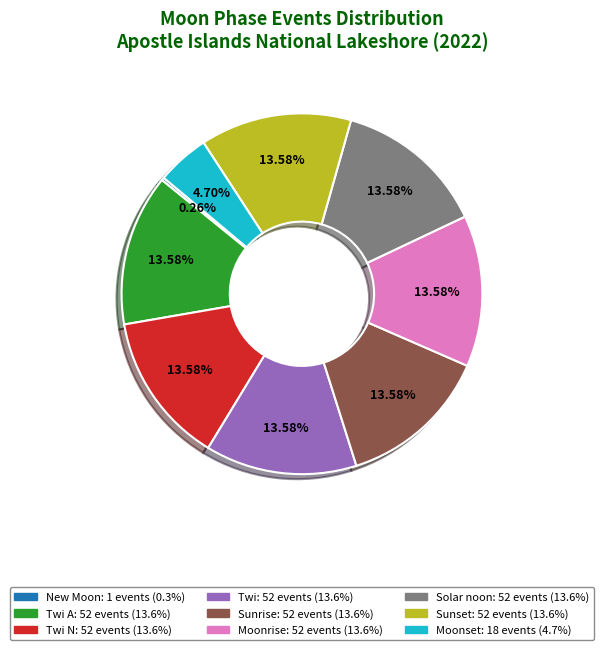

Is there any slice that represents more than half of the pie?

No